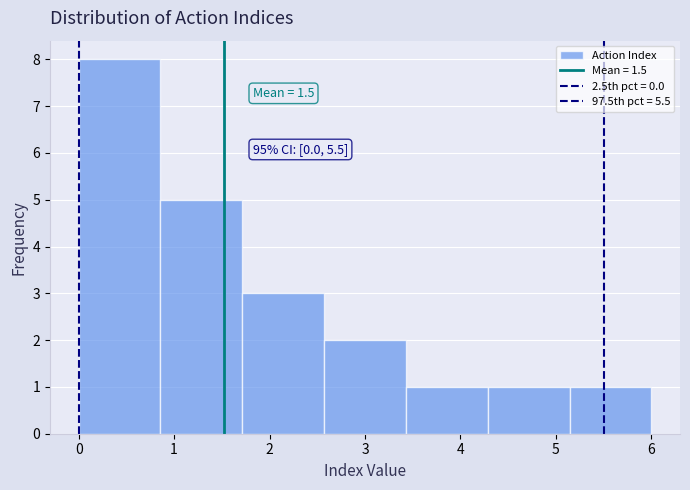

Which range on the x-axis has the tallest bar?

0.0 to 0.9